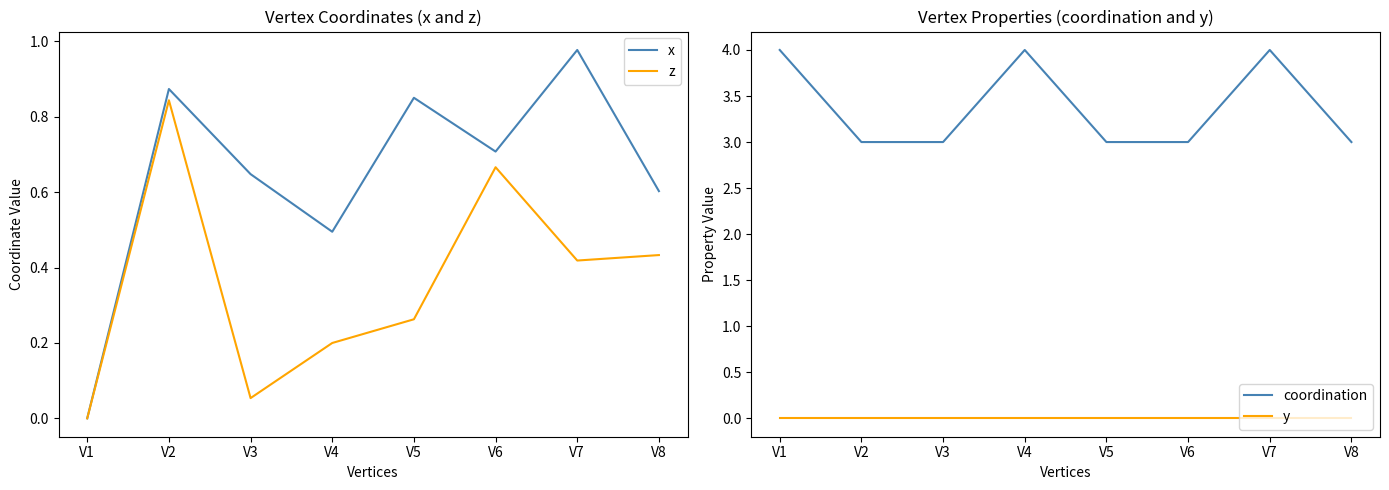

True or false: x and y cross at least once.

False